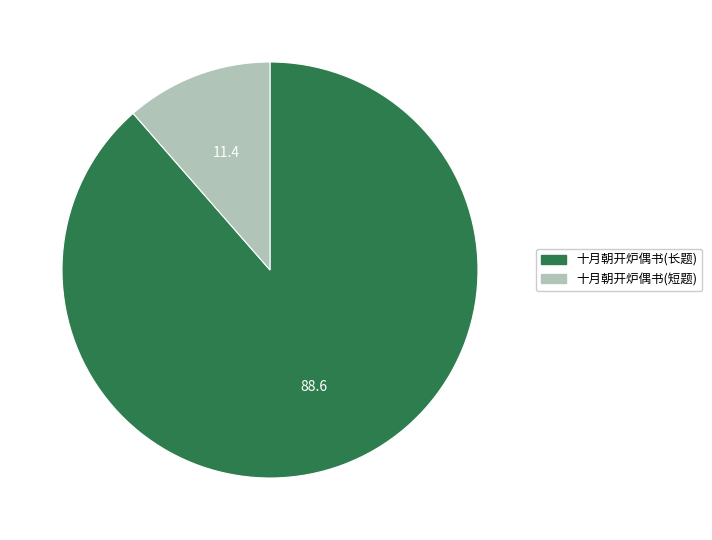

Does any single category account for the majority?

Yes